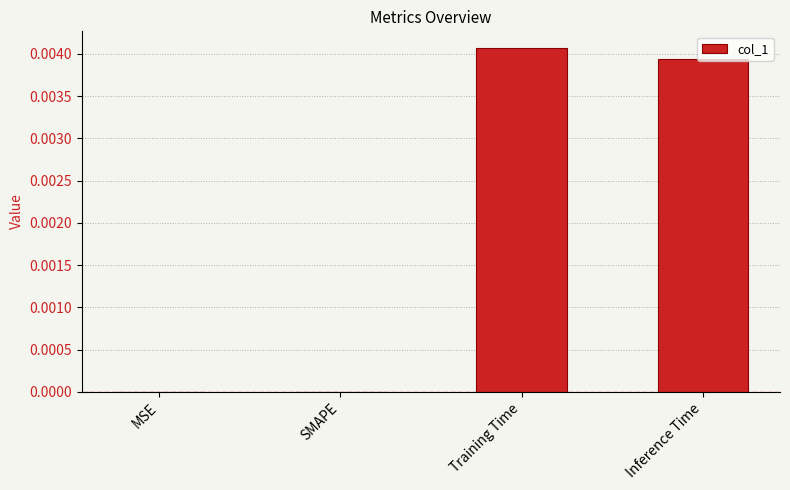

Which label corresponds to the largest value in the chart?

Training Time